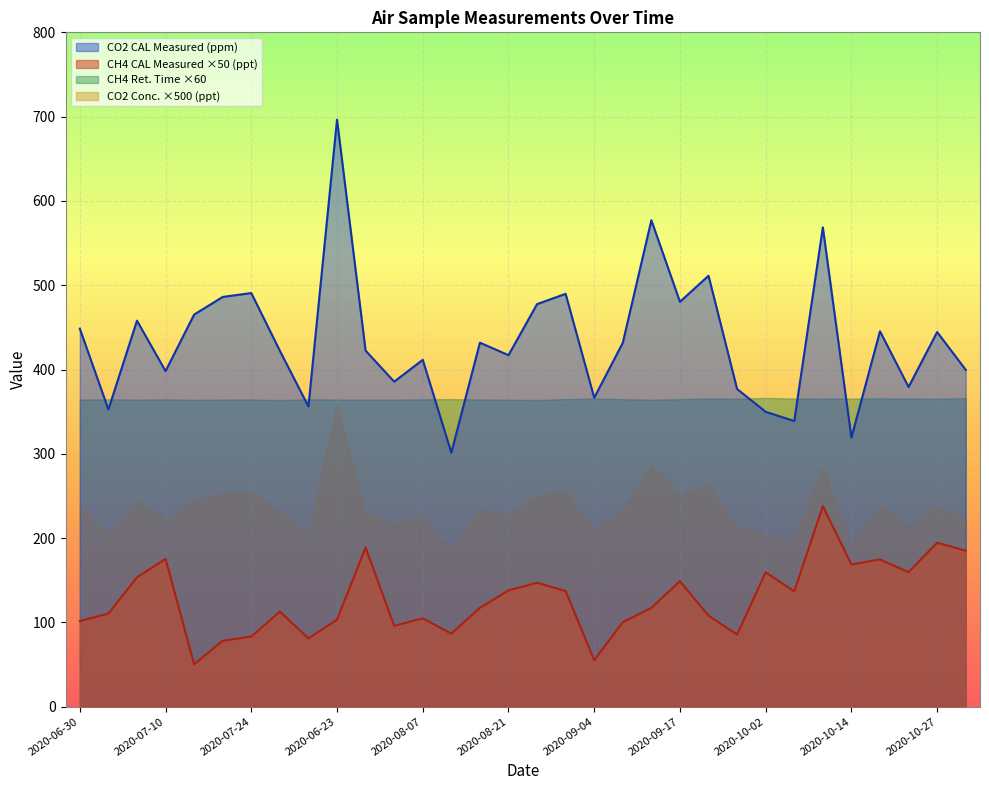

What is the spread (max minus min) of values at 2020-06-23?

593.3